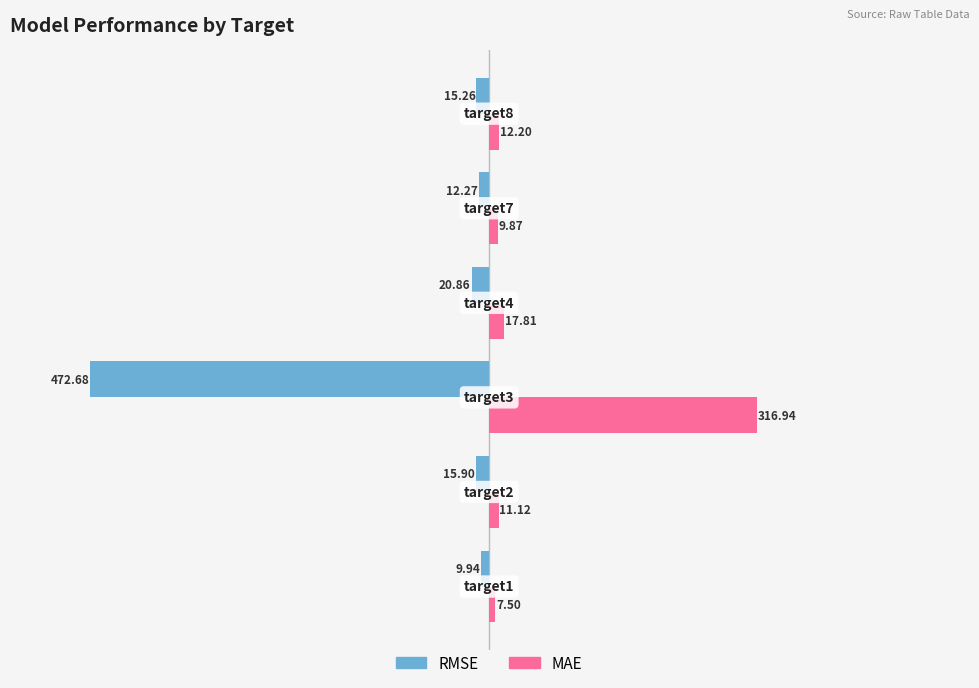

Which series has the largest total across all categories?

MAE